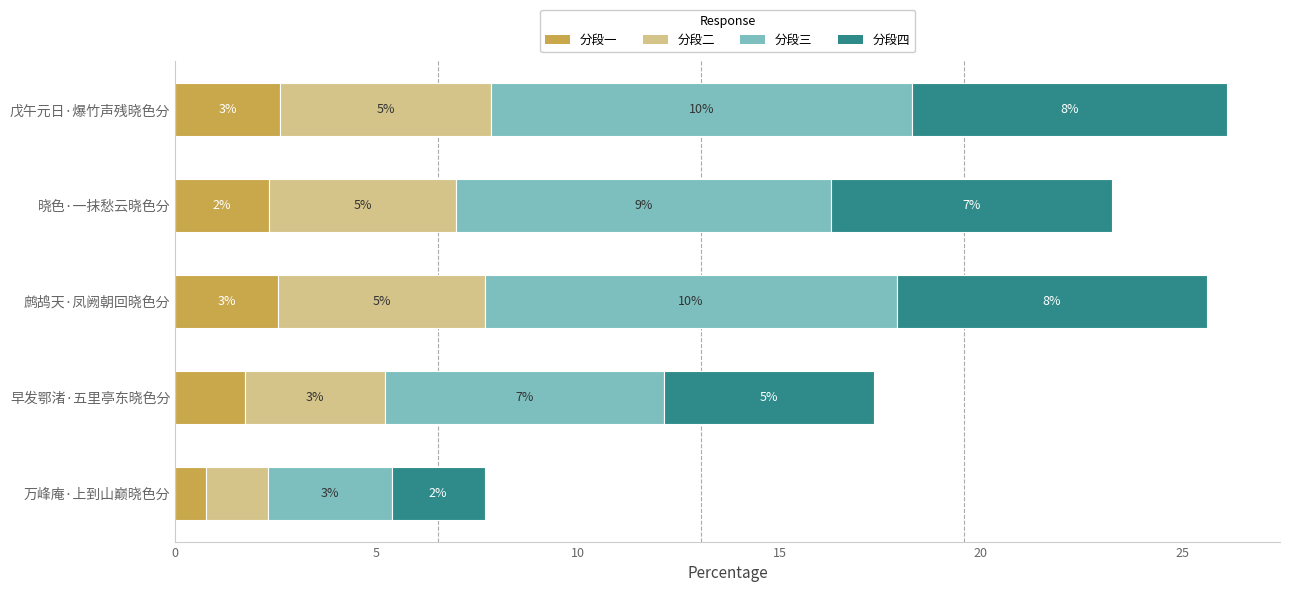

Which series has the largest range (max minus min)?

分段三